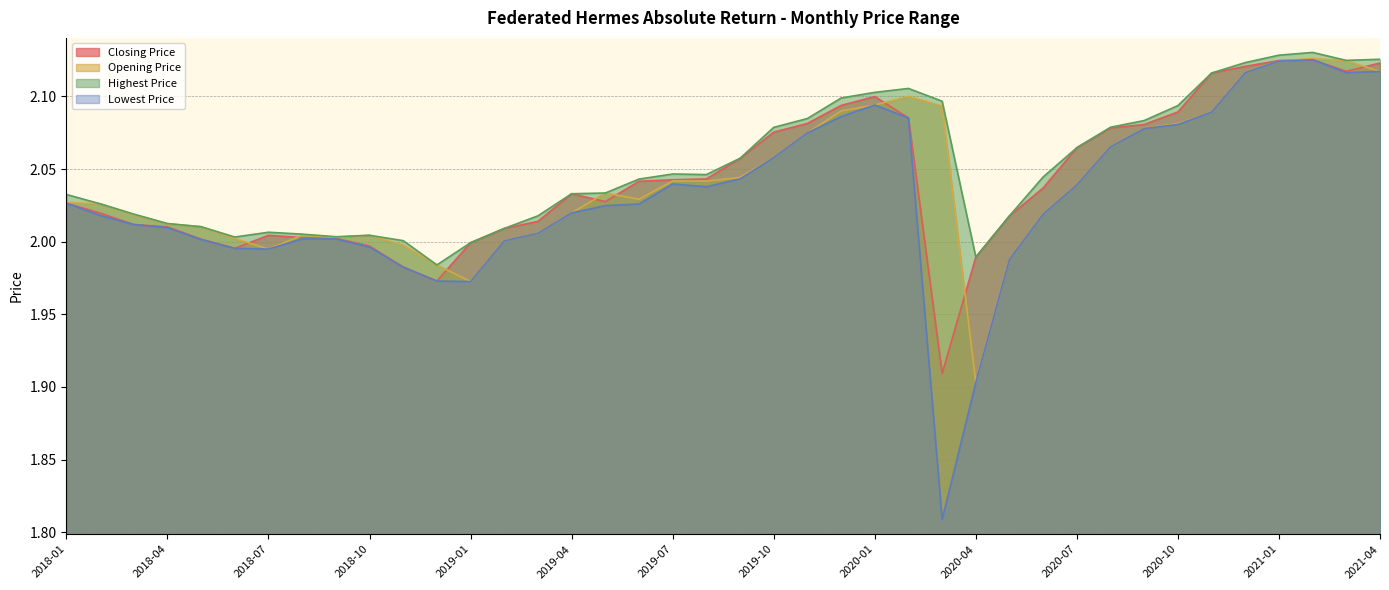

Reading left to right, what are all the values shown in this chart?

Closing Price: 2018-01=2.0	2018-02=2.0	2018-03=2.0	2018-04=2.0	2018-05=2.0	2018-06=2.0	2018-07=2.0	2018-08=2.0	2018-09=2.0	2018-10=2.0	2018-11=2.0	2018-12=2.0	2019-01=2.0	2019-02=2.0	2019-03=2.0	2019-04=2.0	2019-05=2.0	2019-06=2.0	2019-07=2.0	2019-08=2.0	2019-09=2.1	2019-10=2.1	2019-11=2.1	2019-12=2.1	2020-01=2.1	2020-02=2.1	2020-03=1.9	2020-04=2.0	2020-05=2.0	2020-06=2.0	2020-07=2.1	2020-08=2.1	2020-09=2.1	2020-10=2.1	2020-11=2.1	2020-12=2.1	2021-01=2.1	2021-02=2.1	2021-03=2.1	2021-04=2.1
Opening Price: 2018-01=2.0	2018-02=2.0	2018-03=2.0	2018-04=2.0	2018-05=2.0	2018-06=2.0	2018-07=2.0	2018-08=2.0	2018-09=2.0	2018-10=2.0	2018-11=2.0	2018-12=2.0	2019-01=2.0	2019-02=2.0	2019-03=2.0	2019-04=2.0	2019-05=2.0	2019-06=2.0	2019-07=2.0	2019-08=2.0	2019-09=2.0	2019-10=2.1	2019-11=2.1	2019-12=2.1	2020-01=2.1	2020-02=2.1	2020-03=2.1	2020-04=1.9	2020-05=2.0	2020-06=2.0	2020-07=2.0	2020-08=2.1	2020-09=2.1	2020-10=2.1	2020-11=2.1	2020-12=2.1	2021-01=2.1	2021-02=2.1	2021-03=2.1	2021-04=2.1
Highest Price: 2018-01=2.0	2018-02=2.0	2018-03=2.0	2018-04=2.0	2018-05=2.0	2018-06=2.0	2018-07=2.0	2018-08=2.0	2018-09=2.0	2018-10=2.0	2018-11=2.0	2018-12=2.0	2019-01=2.0	2019-02=2.0	2019-03=2.0	2019-04=2.0	2019-05=2.0	2019-06=2.0	2019-07=2.0	2019-08=2.0	2019-09=2.1	2019-10=2.1	2019-11=2.1	2019-12=2.1	2020-01=2.1	2020-02=2.1	2020-03=2.1	2020-04=2.0	2020-05=2.0	2020-06=2.0	2020-07=2.1	2020-08=2.1	2020-09=2.1	2020-10=2.1	2020-11=2.1	2020-12=2.1	2021-01=2.1	2021-02=2.1	2021-03=2.1	2021-04=2.1
Lowest Price: 2018-01=2.0	2018-02=2.0	2018-03=2.0	2018-04=2.0	2018-05=2.0	2018-06=2.0	2018-07=2.0	2018-08=2.0	2018-09=2.0	2018-10=2.0	2018-11=2.0	2018-12=2.0	2019-01=2.0	2019-02=2.0	2019-03=2.0	2019-04=2.0	2019-05=2.0	2019-06=2.0	2019-07=2.0	2019-08=2.0	2019-09=2.0	2019-10=2.1	2019-11=2.1	2019-12=2.1	2020-01=2.1	2020-02=2.1	2020-03=1.8	2020-04=1.9	2020-05=2.0	2020-06=2.0	2020-07=2.0	2020-08=2.1	2020-09=2.1	2020-10=2.1	2020-11=2.1	2020-12=2.1	2021-01=2.1	2021-02=2.1	2021-03=2.1	2021-04=2.1